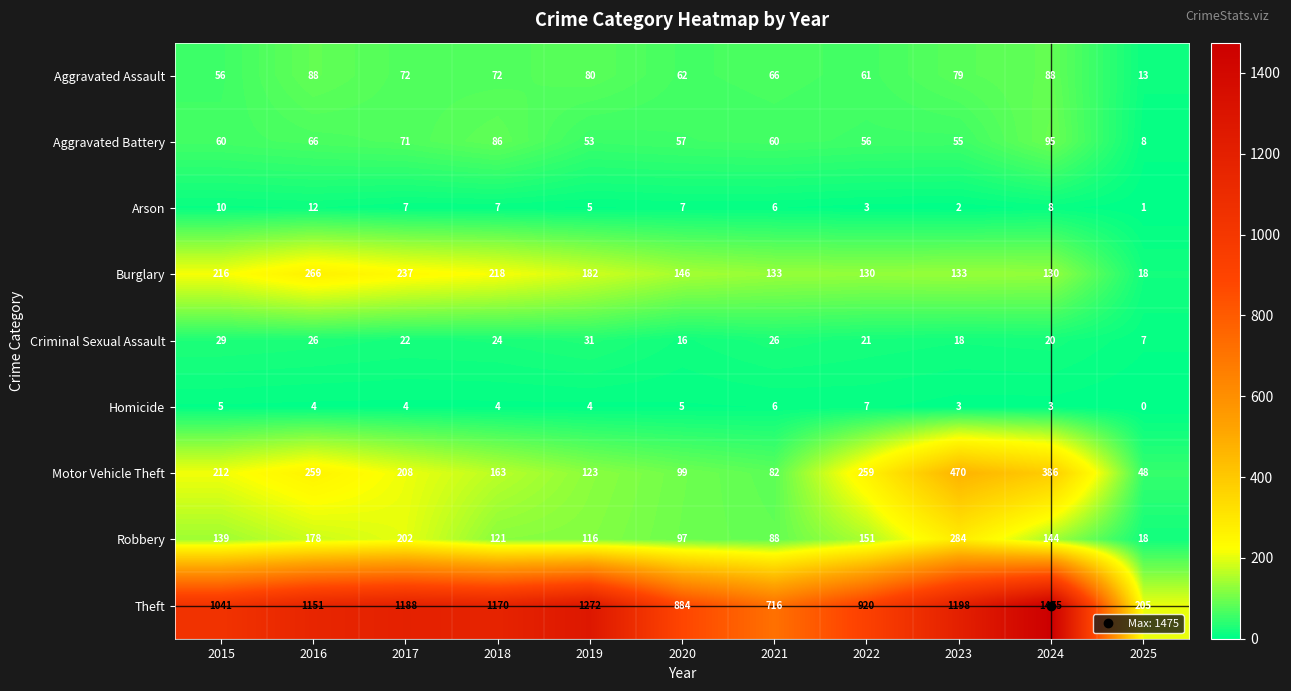

What is the difference between the highest and lowest values at 2025?

205